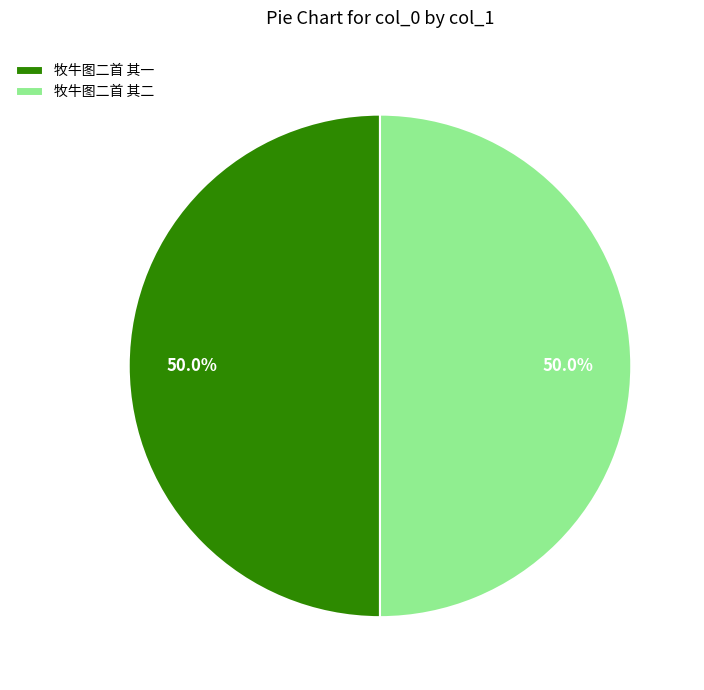

Is it true that 牧牛图二首 其二 is 42% of the pie?

False